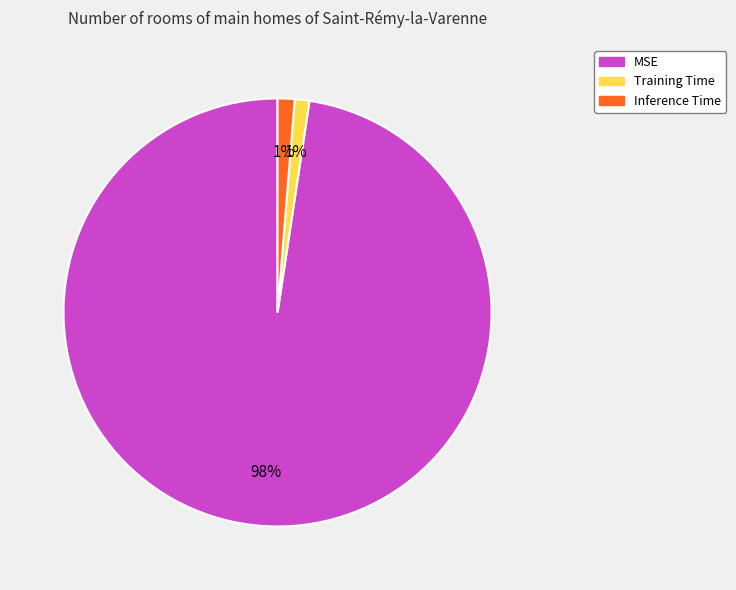

Is the sum of Inference Time and MSE greater than half?

Yes